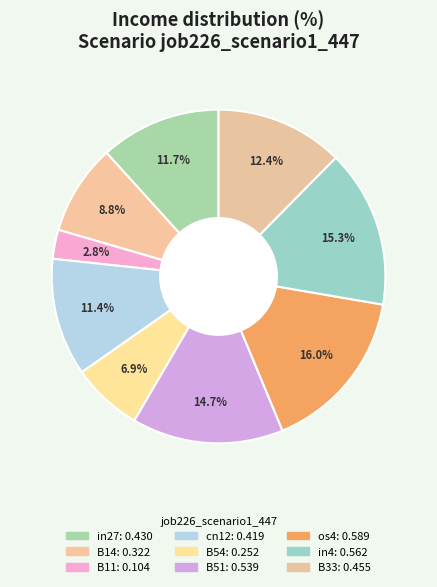

What is the total percentage of in4 and B14?

24.1%